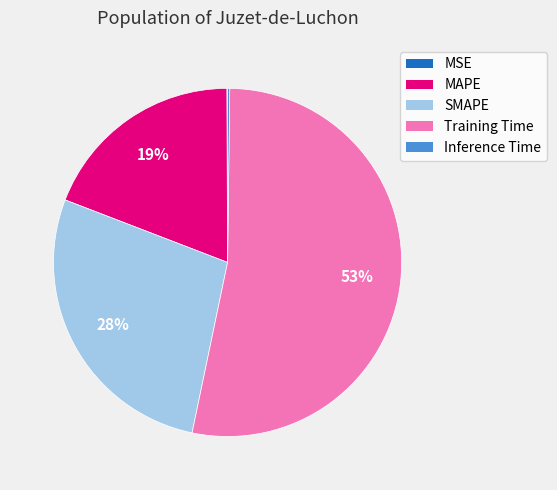

To the nearest percent, what portion does SMAPE represent?

28%